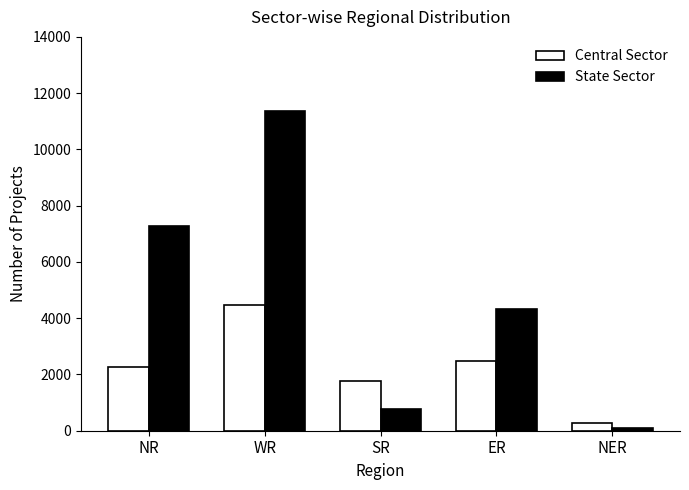

True or false: State Sector has a value of 11355 at WR.

True